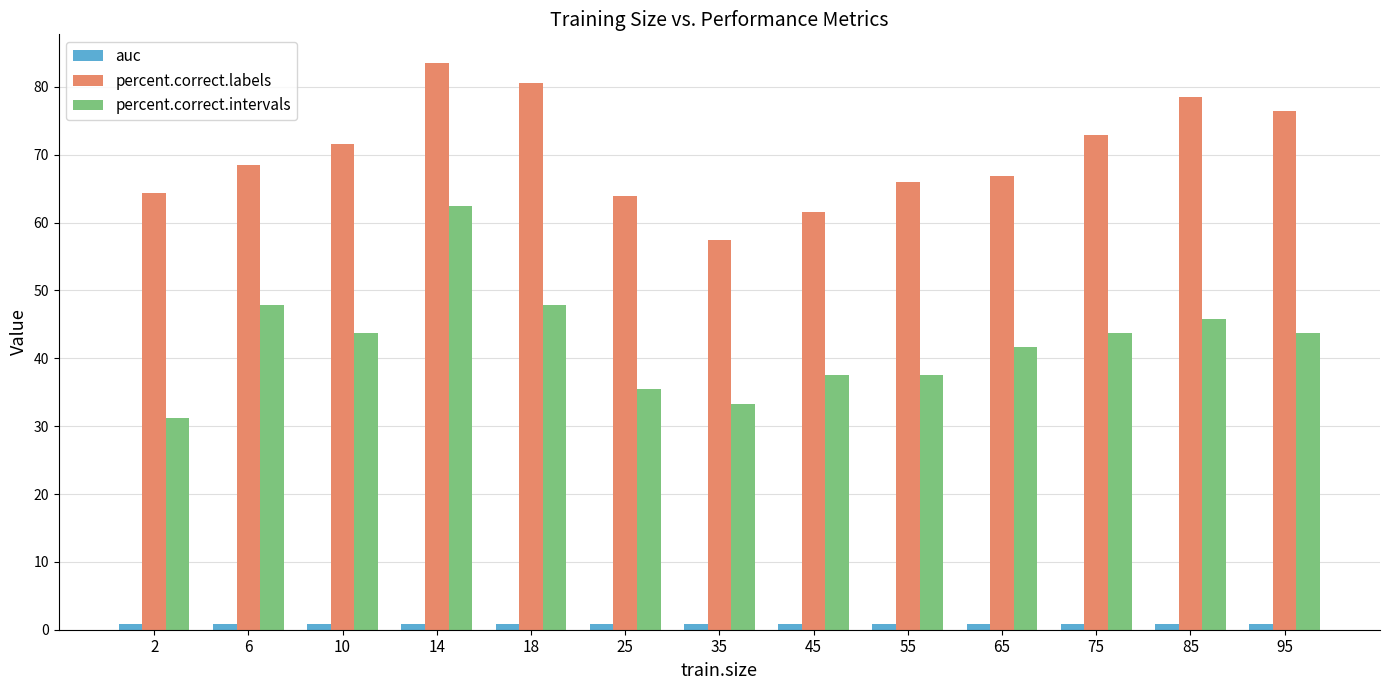

What is the total value across all series at 18?

129.3